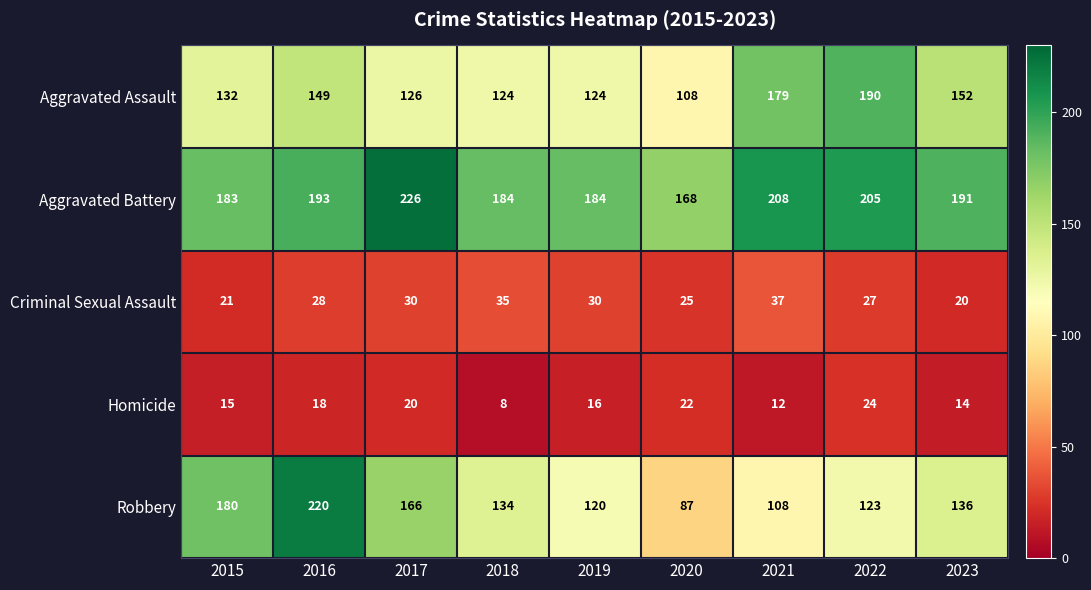

Rank the series by their maximum value, from highest to lowest.

Aggravated Battery, Robbery, Aggravated Assault, Criminal Sexual Assault, Homicide